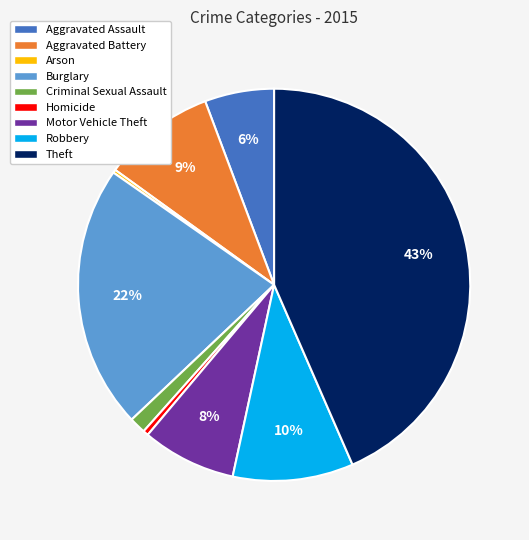

Does Aggravated Battery account for over 50% of the chart?

No